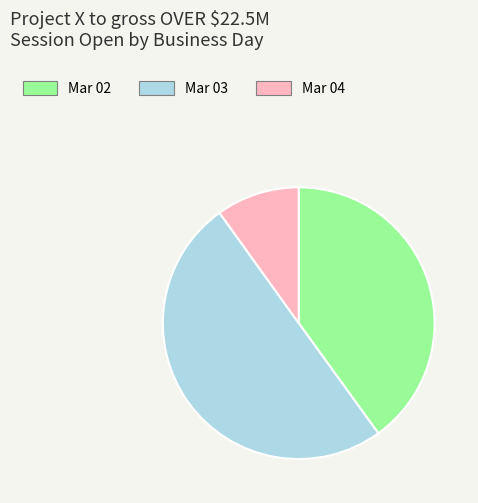

True or false: Mar 04 accounts for 10% of the total.

True